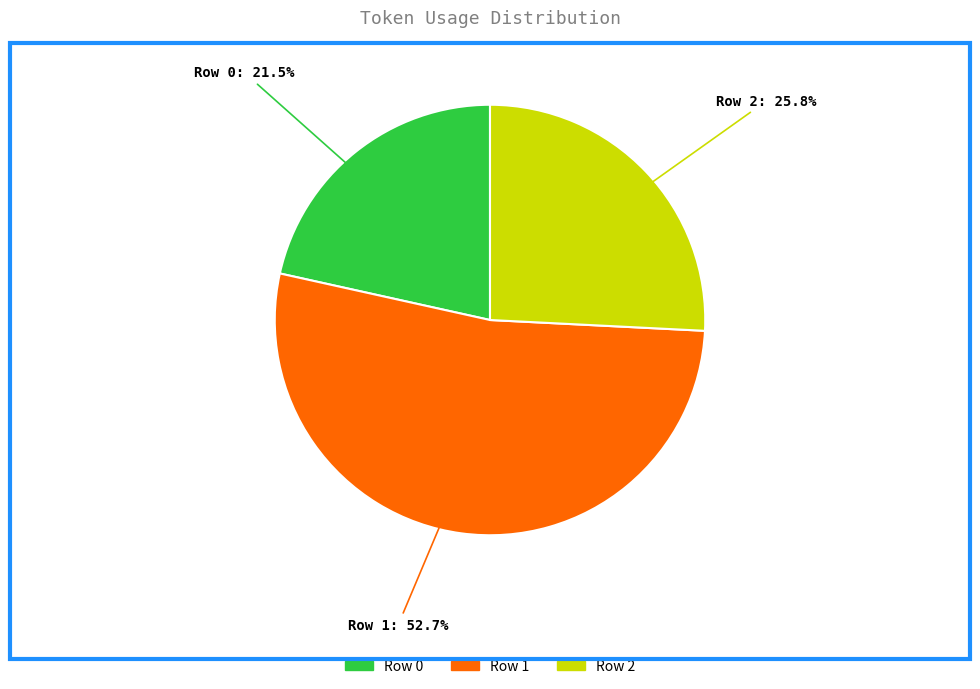

Between Row 1 and Row 0, which is larger?

Row 1